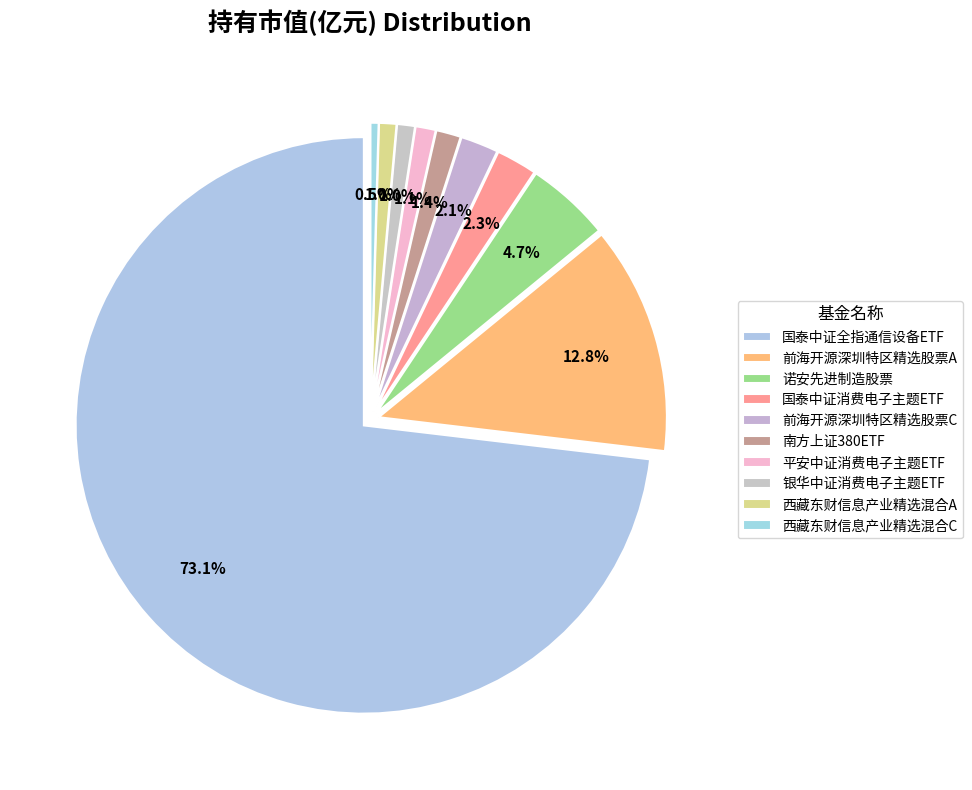

What is the change in value from 国泰中证全指通信设备ETF to 国泰中证消费电子主题ETF?

-0.8